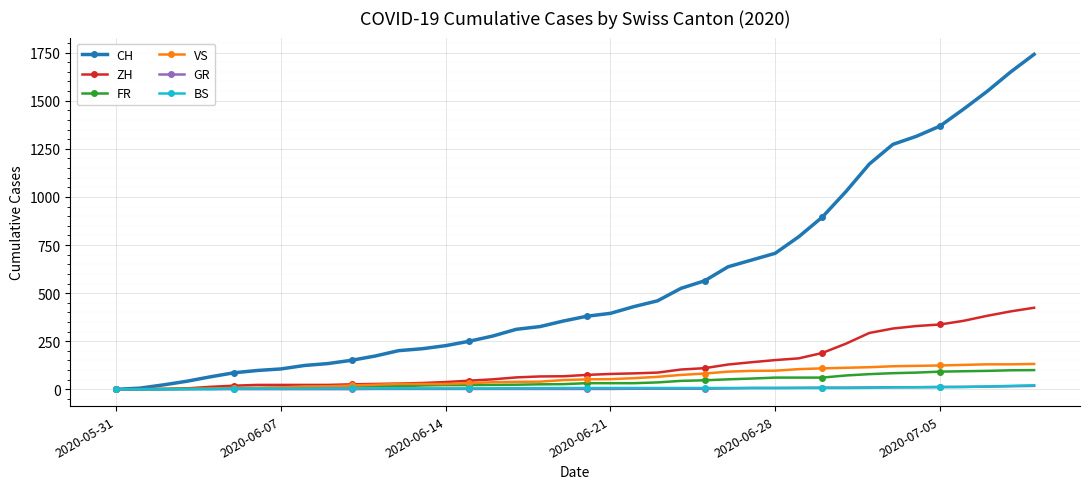

How many distinct data groups are displayed?

6